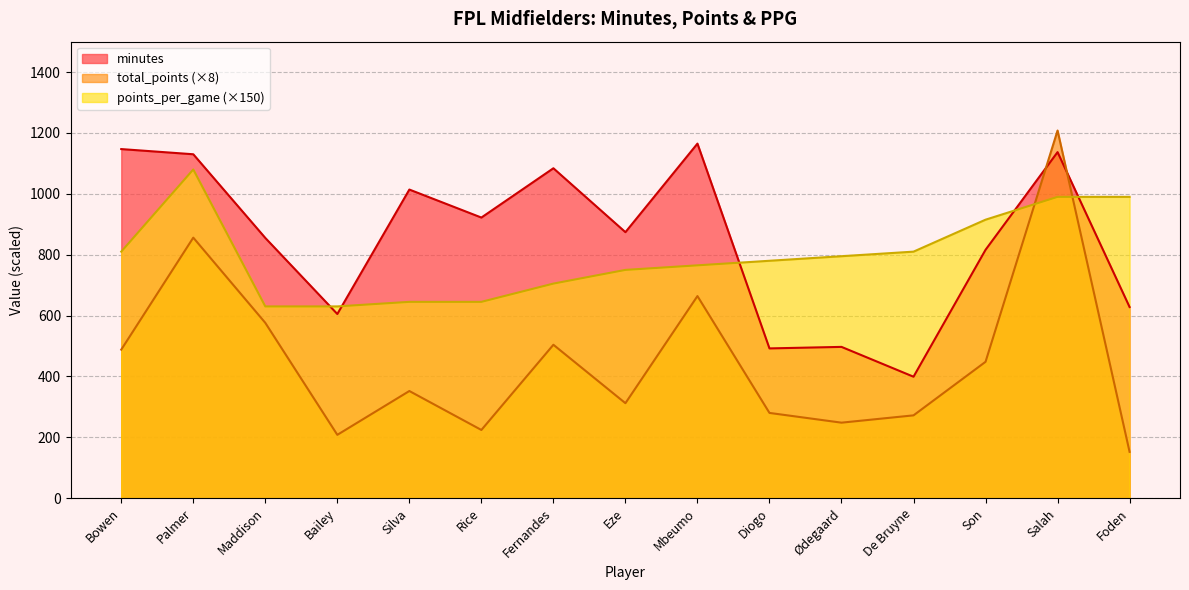

The value of points_per_game at Bowen is 810. True or false?

True